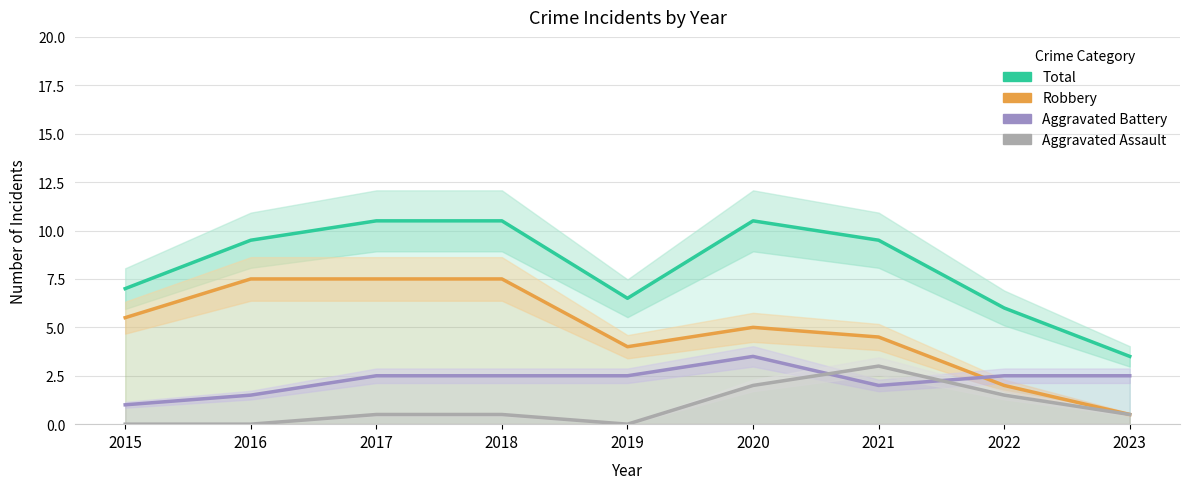

True or false: Total and Robbery intersect in this chart.

False